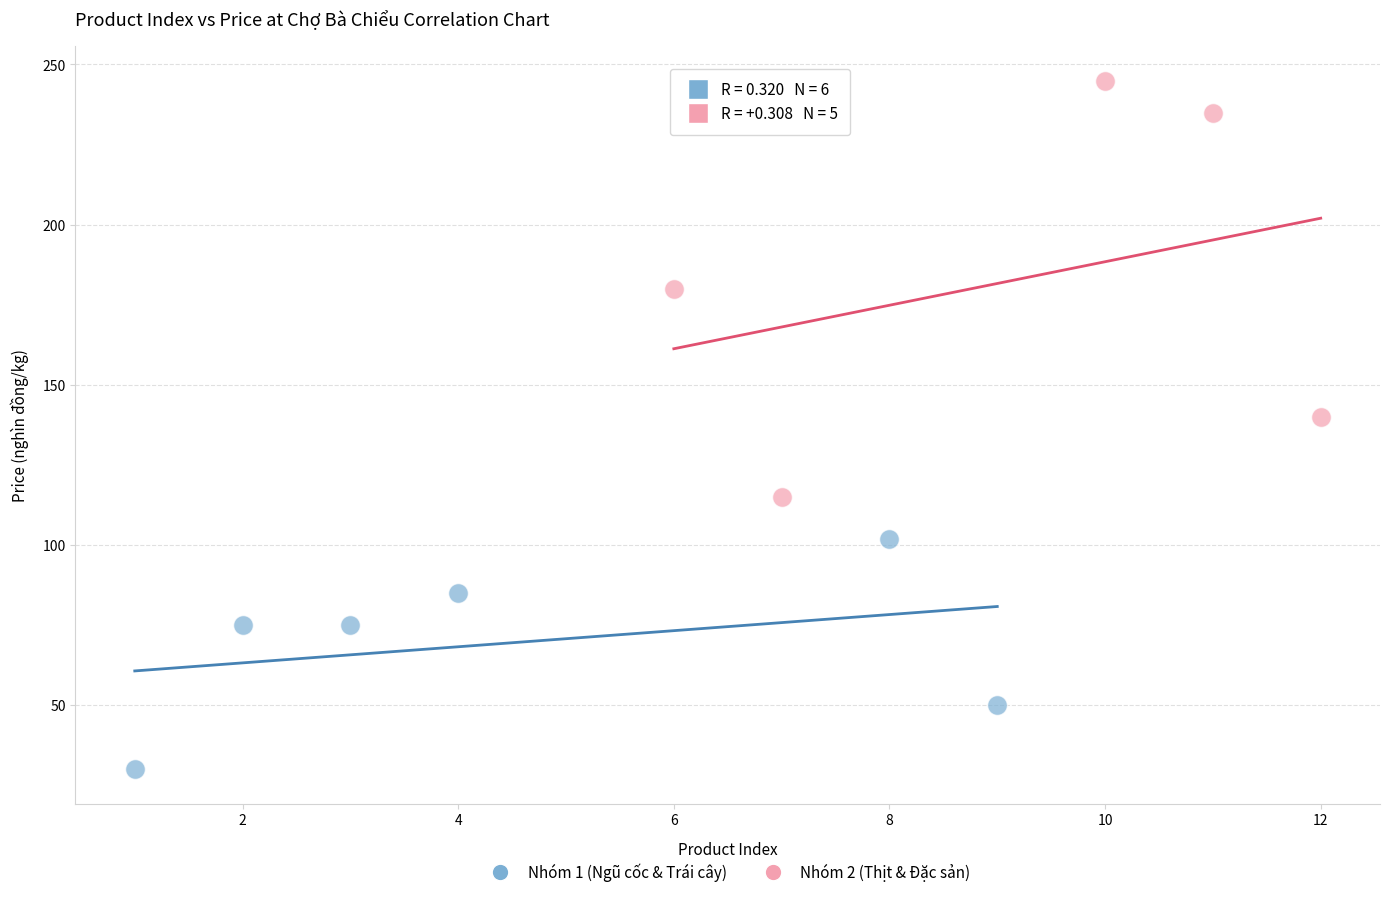

Which series contains the lowest Y value?

Nhóm 1 (Ngũ cốc & Trái cây)